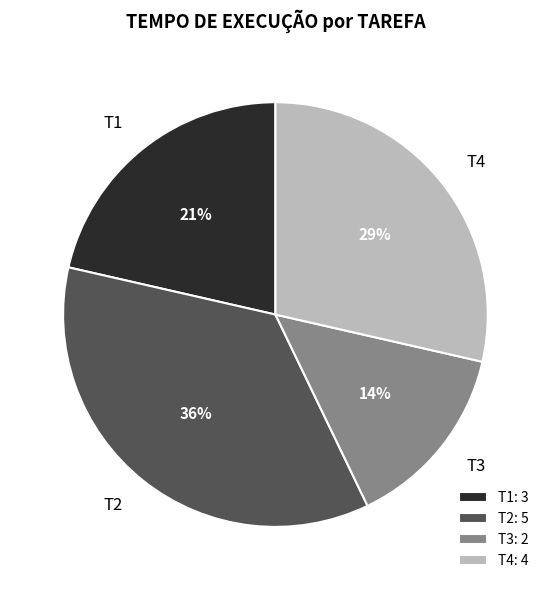

Does any single category account for the majority?

No